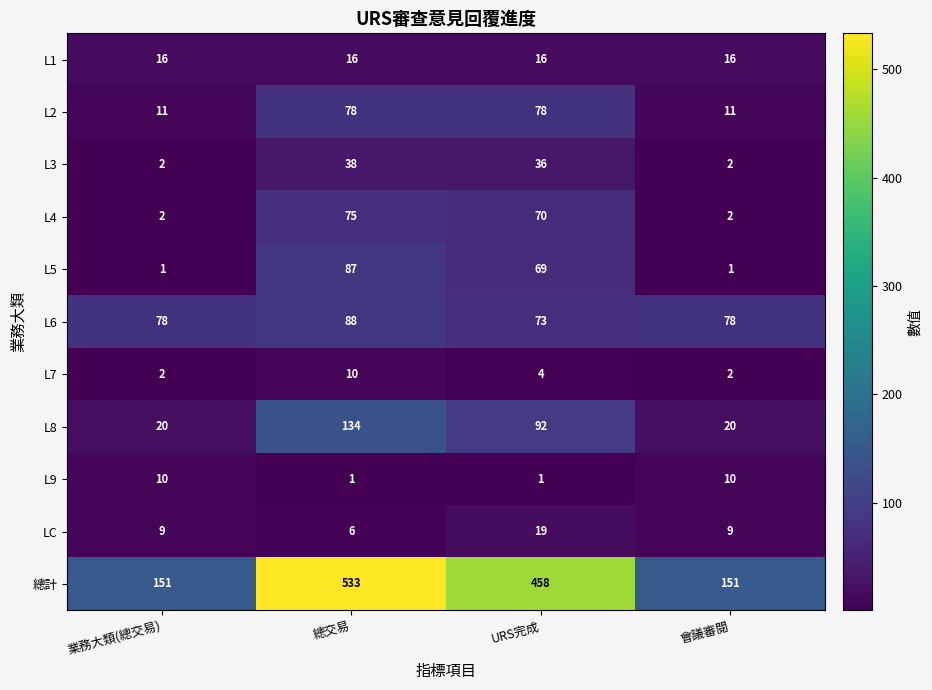

Read the L1 value at URS完成.

16